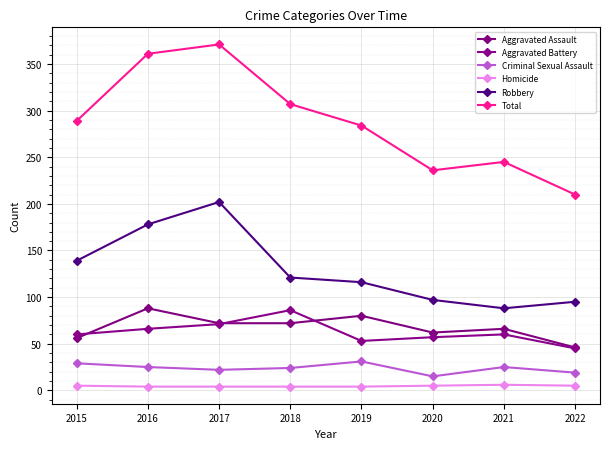

At which label does Total first exceed 289?

2016